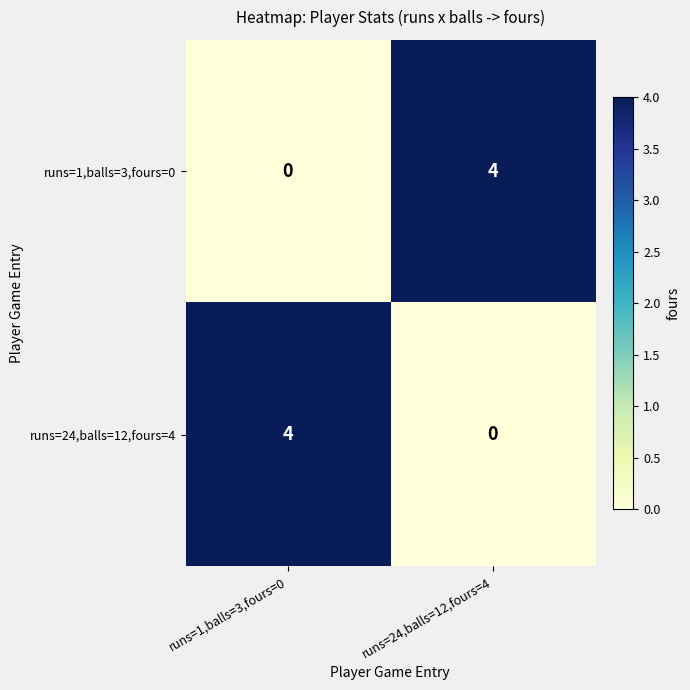

The value of runs=1,balls=3,fours=0 at runs=24,balls=12,fours=4 is 4. True or false?

True